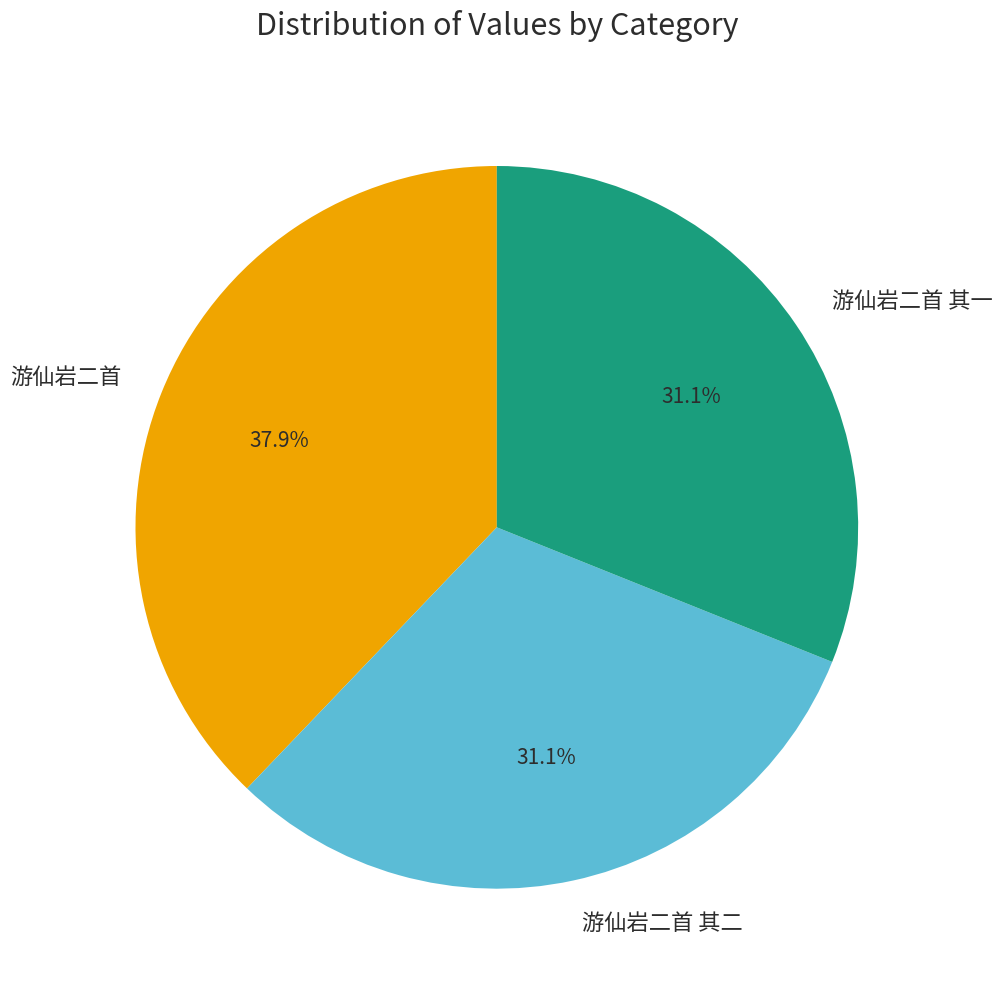

Which slice is the largest?

游仙岩二首